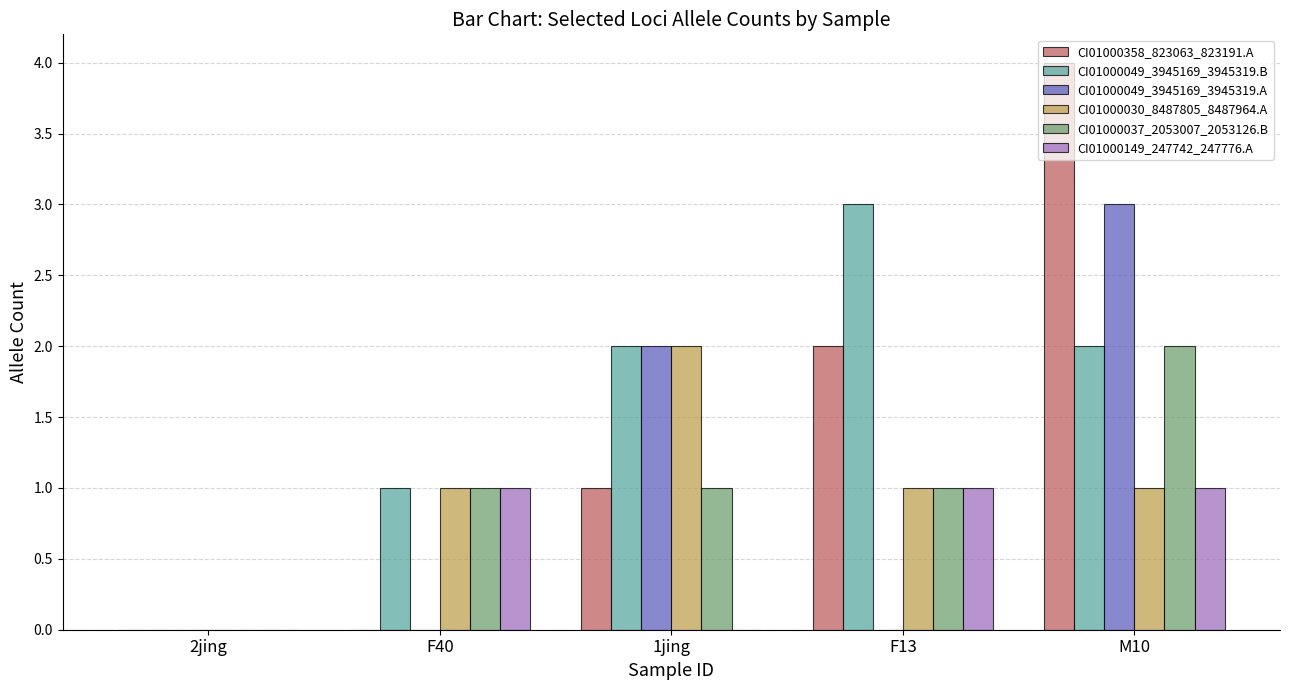

What is the sum of all CI01000358_823063_823191.A values?

7